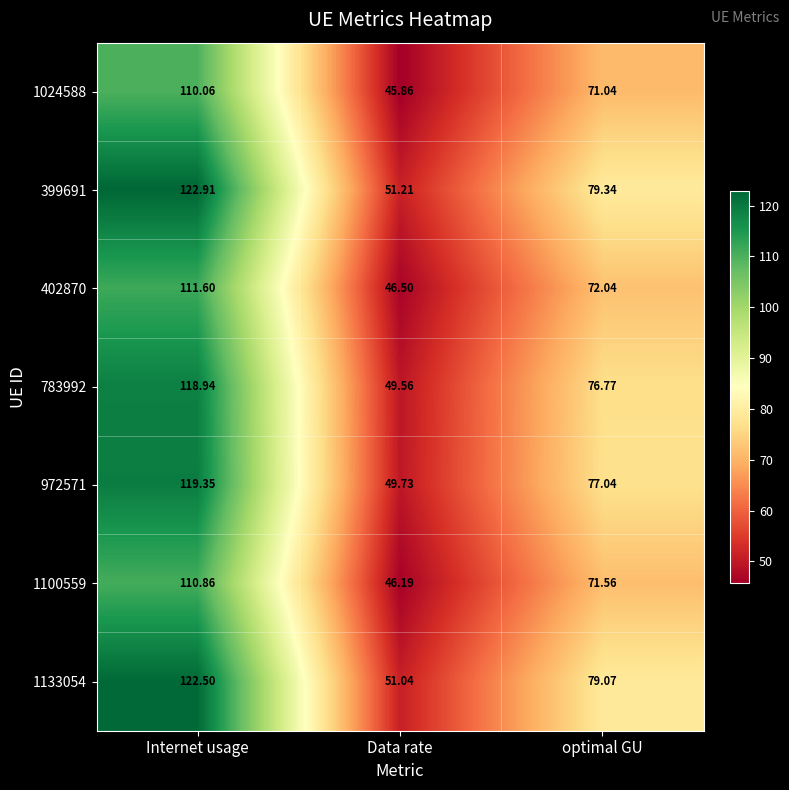

Which category has the lowest value across all series?

Data rate